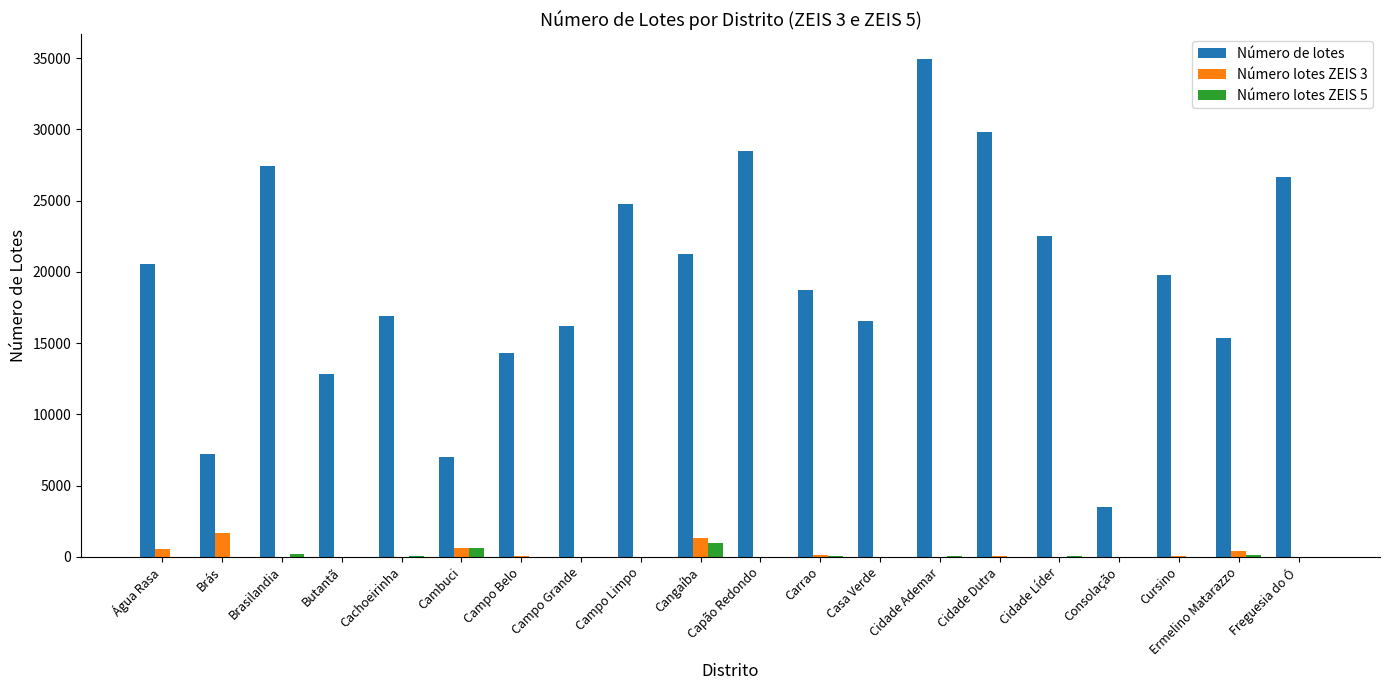

At which category does the chart reach its peak across all series?

Cidade Ademar